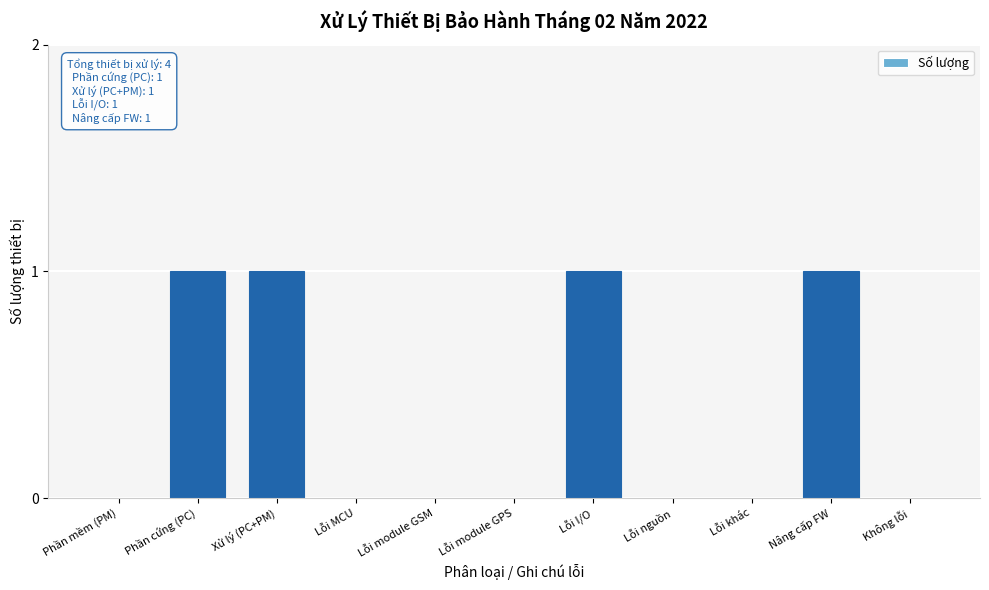

Reading left to right, what are all the values shown in this chart?

Phần mềm (PM)=0	Phần cứng (PC)=1	Xử lý (PC+PM)=1	Lỗi MCU=0	Lỗi module GSM=0	Lỗi module GPS=0	Lỗi I/O=1	Lỗi nguồn=0	Lỗi khác=0	Nâng cấp FW=1	Không lỗi=0